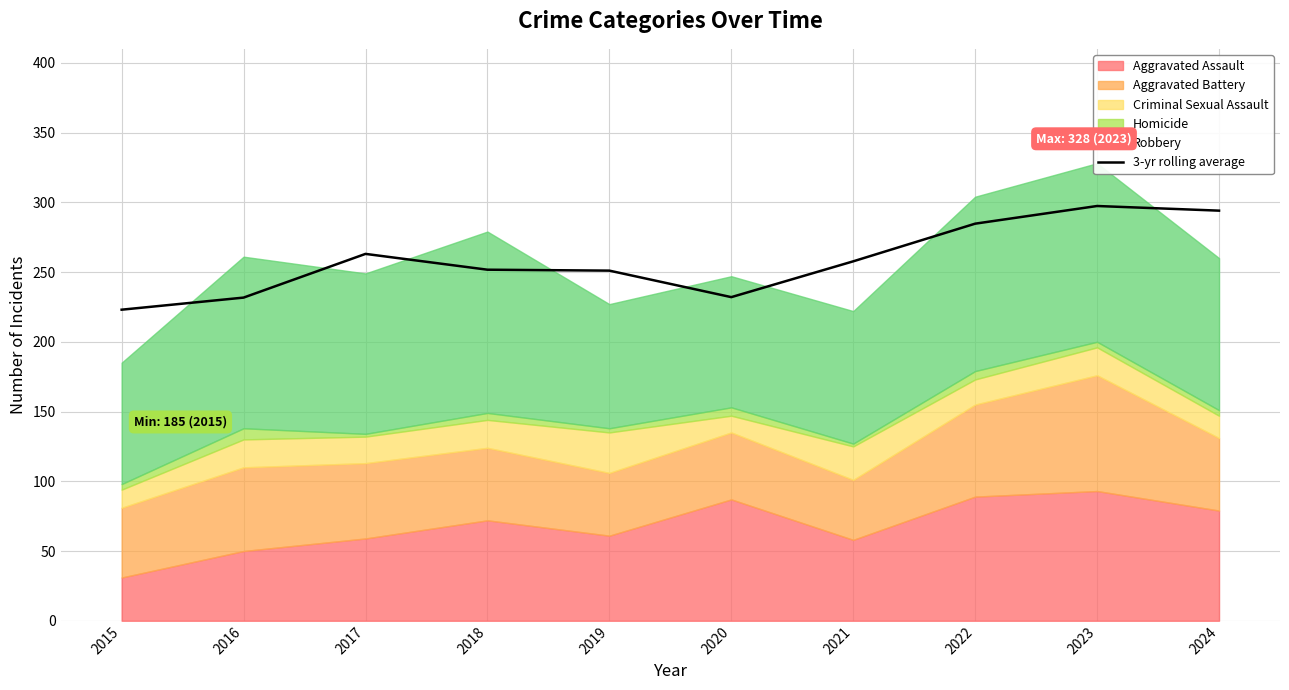

Reading left to right, list all the values displayed in this chart.

2015=223.0	2016=231.7	2017=263.0	2018=251.7	2019=251.0	2020=232.0	2021=257.7	2022=284.7	2023=297.3	2024=294.0